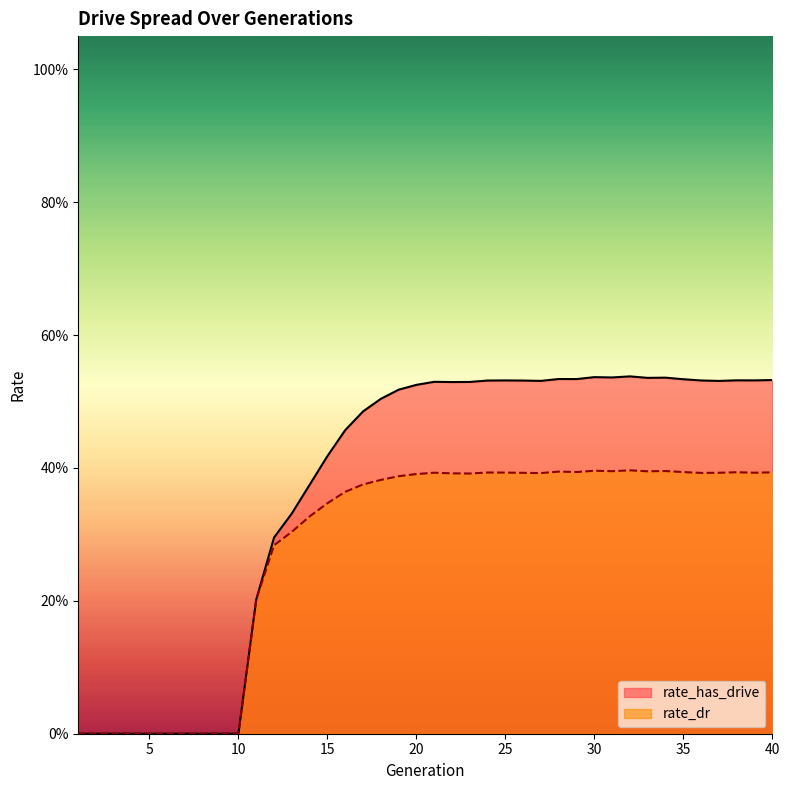

True or false: rate_dr has a value of 0.4 at 21.

True